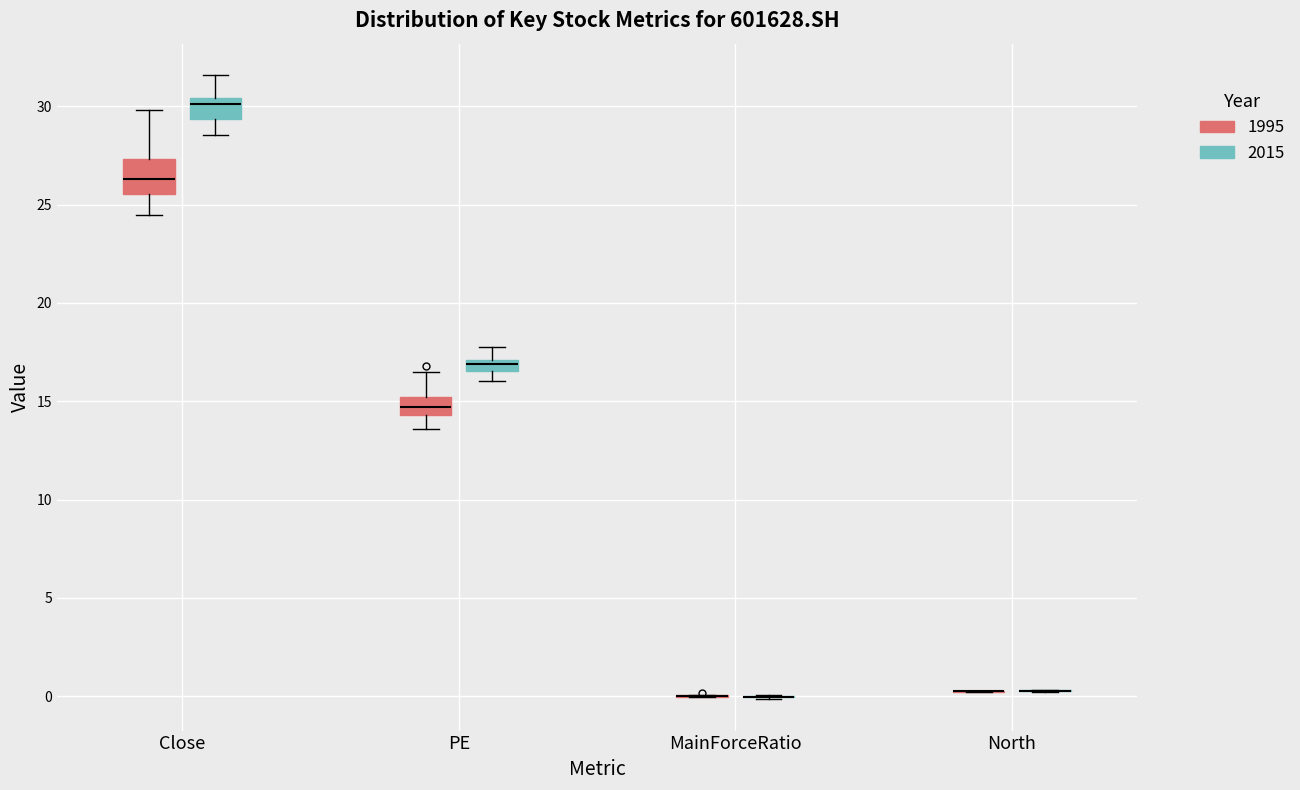

Which box is the tallest, from its lower edge to its upper edge?

Close (1995)